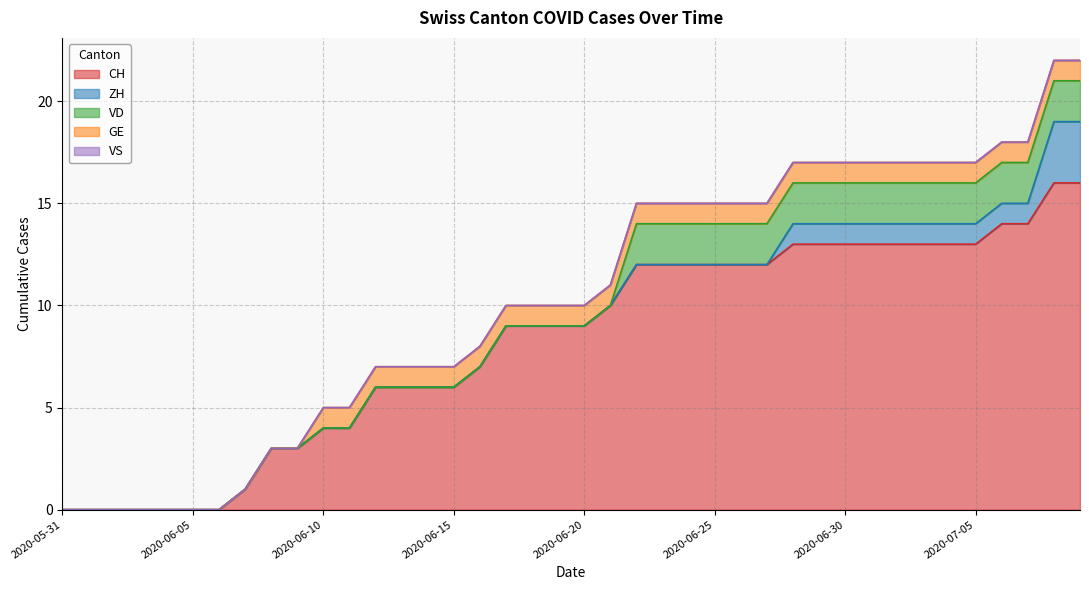

What is the sum of all VD values?

36